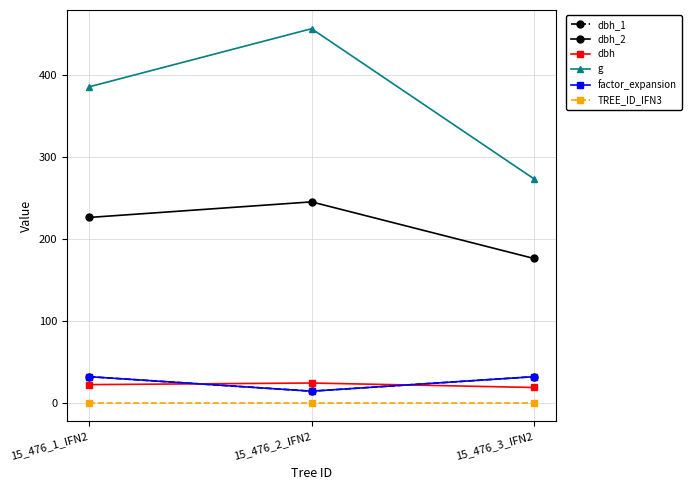

Where is dbh_2 nearest to the value 210?

15_476_1_IFN2